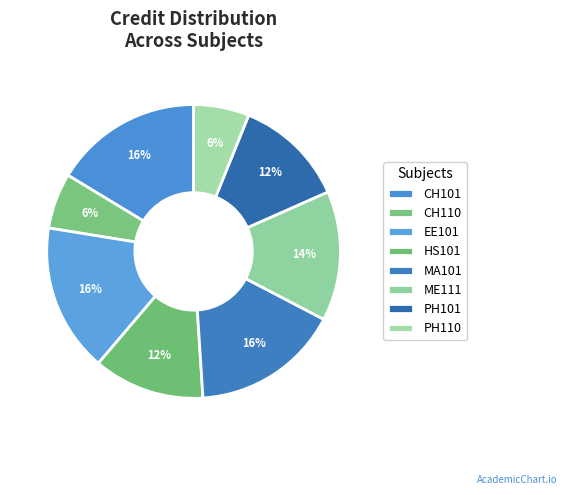

How many slices are in this pie chart?

8